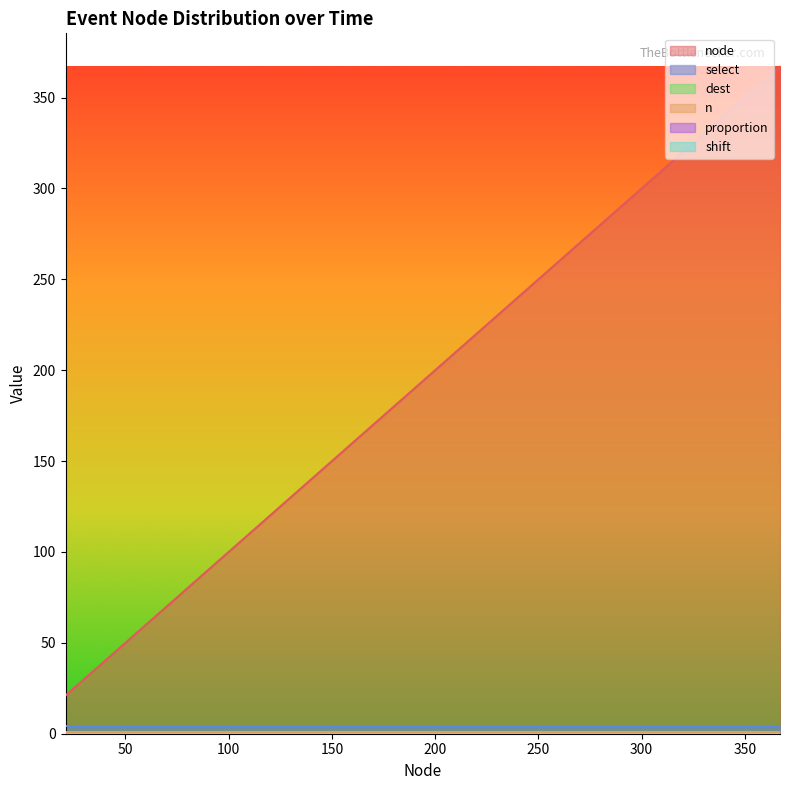

Reading left to right, transcribe all the data shown in this chart.

node: 21	32	60	70	93	149	158	181	189	212	217	223	231	251	253	307	314	322	342	367
select: 4	4	4	4	4	4	4	4	4	4	4	4	4	4	4	4	4	4	4	4
dest: 0	0	0	0	0	0	0	0	0	0	0	0	0	0	0	0	0	0	0	0
n: 1	1	1	1	1	1	1	1	1	1	1	1	1	1	1	1	1	1	1	1
proportion: 0	0	0	0	0	0	0	0	0	0	0	0	0	0	0	0	0	0	0	0
shift: 0	0	0	0	0	0	0	0	0	0	0	0	0	0	0	0	0	0	0	0